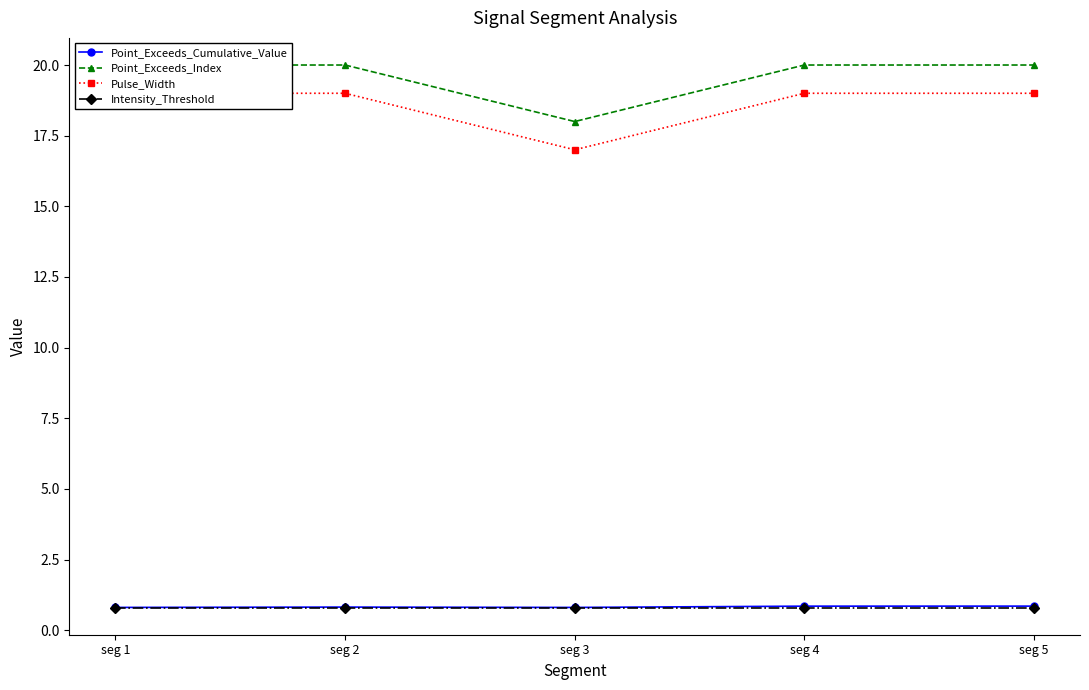

True or false: Intensity_Threshold has more than 1 interior local peaks.

False